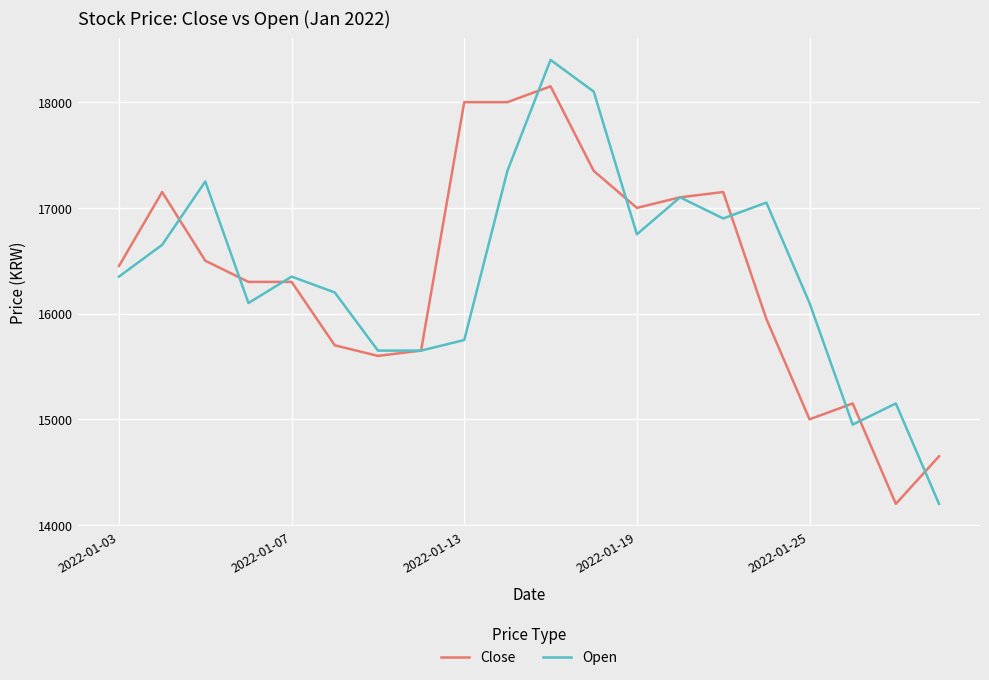

Is this an area chart (filled region under the line)?

No